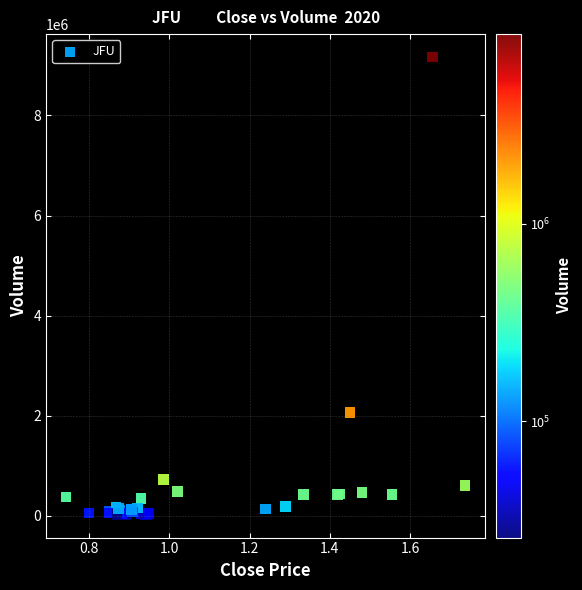

What Y value in the scatter plot is closest to 4596446?

2070843